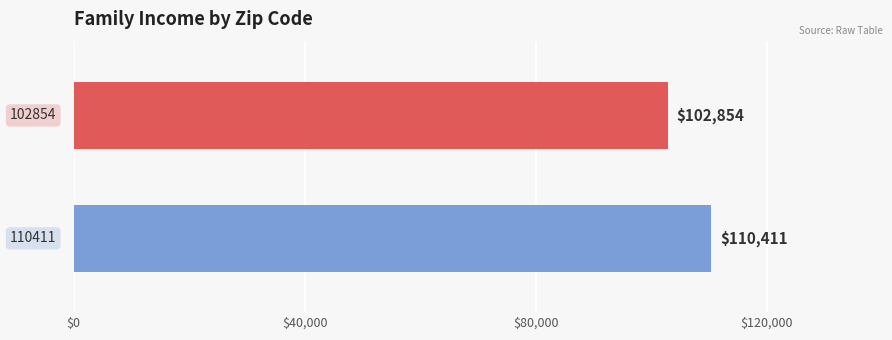

What is the maximum value shown in the chart?

110411